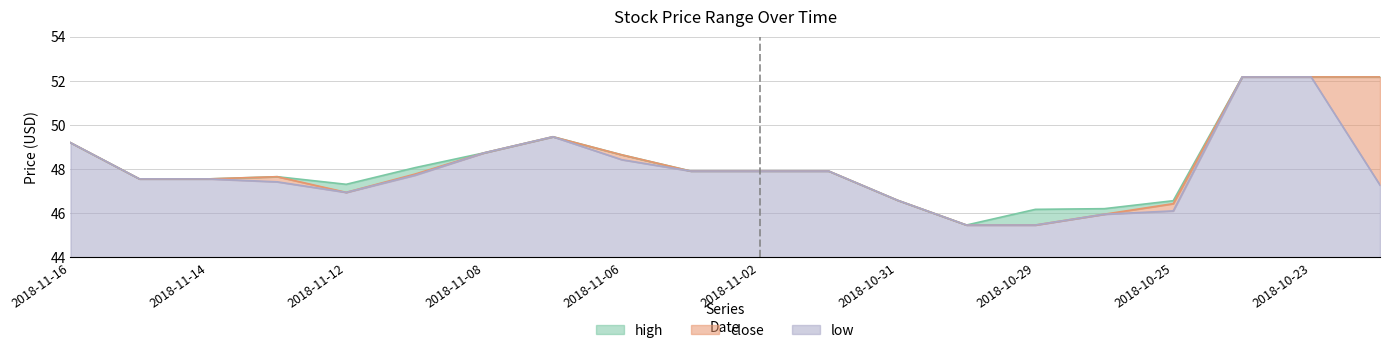

Reading left to right, list all the values displayed in this chart.

high: 49.2	47.5	47.5	47.7	47.3	48.1	48.7	49.5	48.6	47.9	47.9	47.9	46.6	45.5	46.2	46.2	46.6	52.2	52.2	52.2
close: 49.2	47.5	47.5	47.7	46.9	47.8	48.7	49.5	48.6	47.9	47.9	47.9	46.6	45.5	45.5	46.0	46.4	52.2	52.2	52.2
low: 49.2	47.5	47.5	47.4	46.9	47.7	48.7	49.5	48.4	47.9	47.9	47.9	46.6	45.5	45.5	46.0	46.1	52.2	52.2	47.3